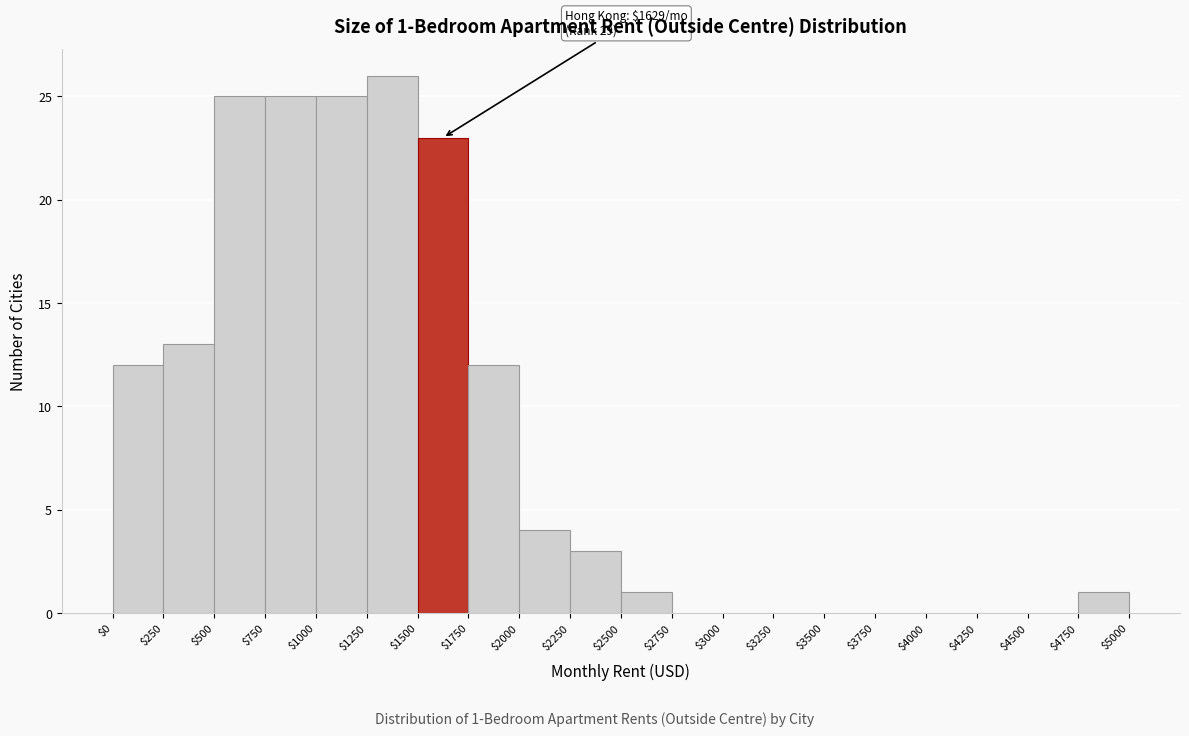

Which range on the x-axis has the tallest bar?

$1250 to $1500